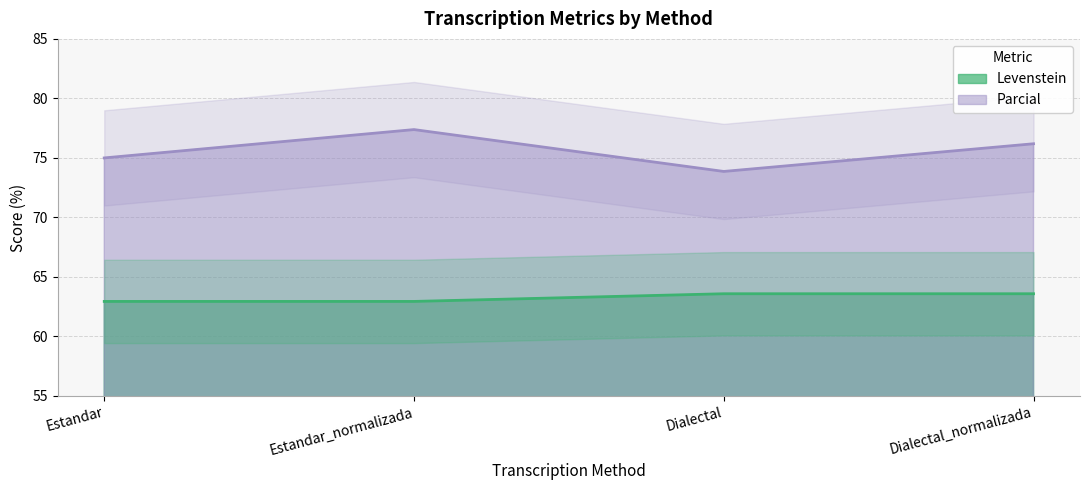

What is the label of the 1st point from the right?

Dialectal_normalizada